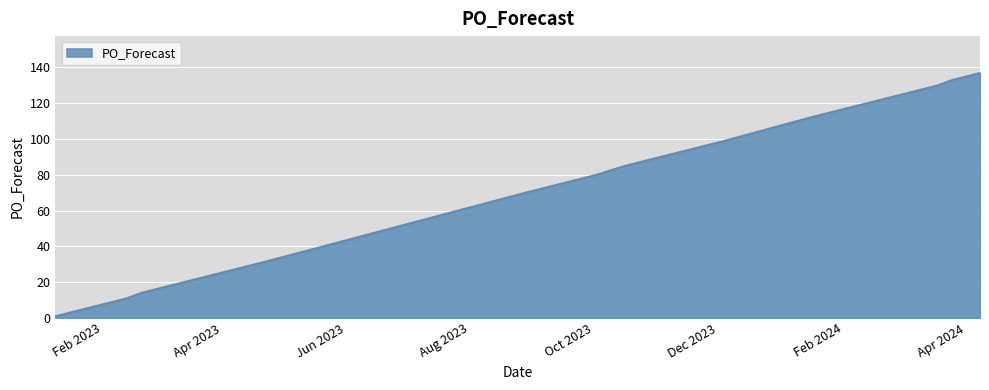

What is the greatest value displayed?

137